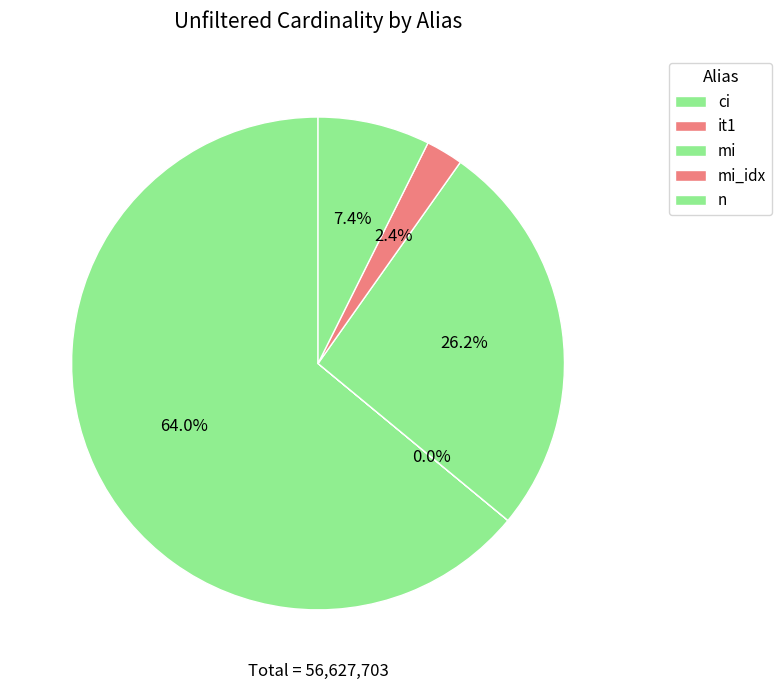

To the nearest percent, what is the difference between the mi_idx and n slice percentages?

5%